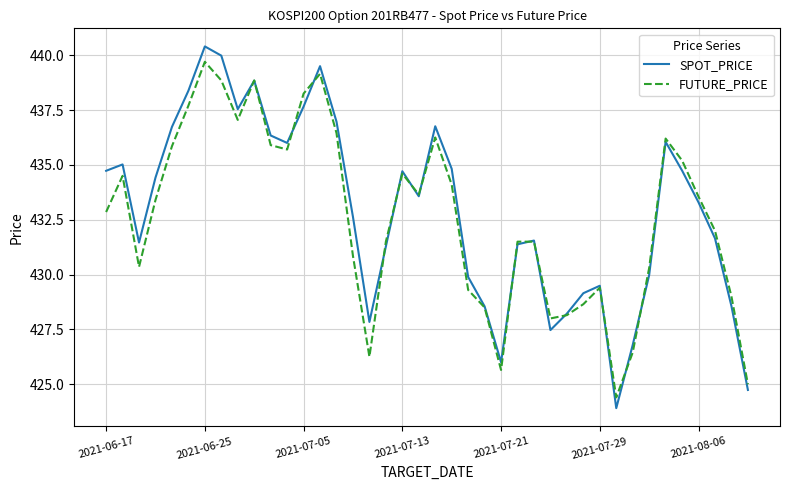

Which series has the widest spread of values?

SPOT_PRICE